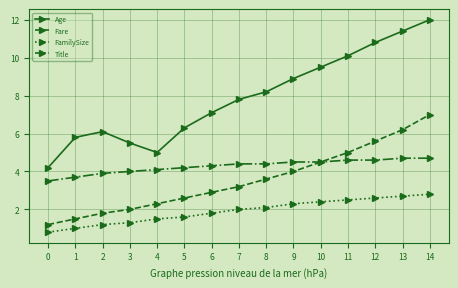

What is the total value across all series at 11?

22.2